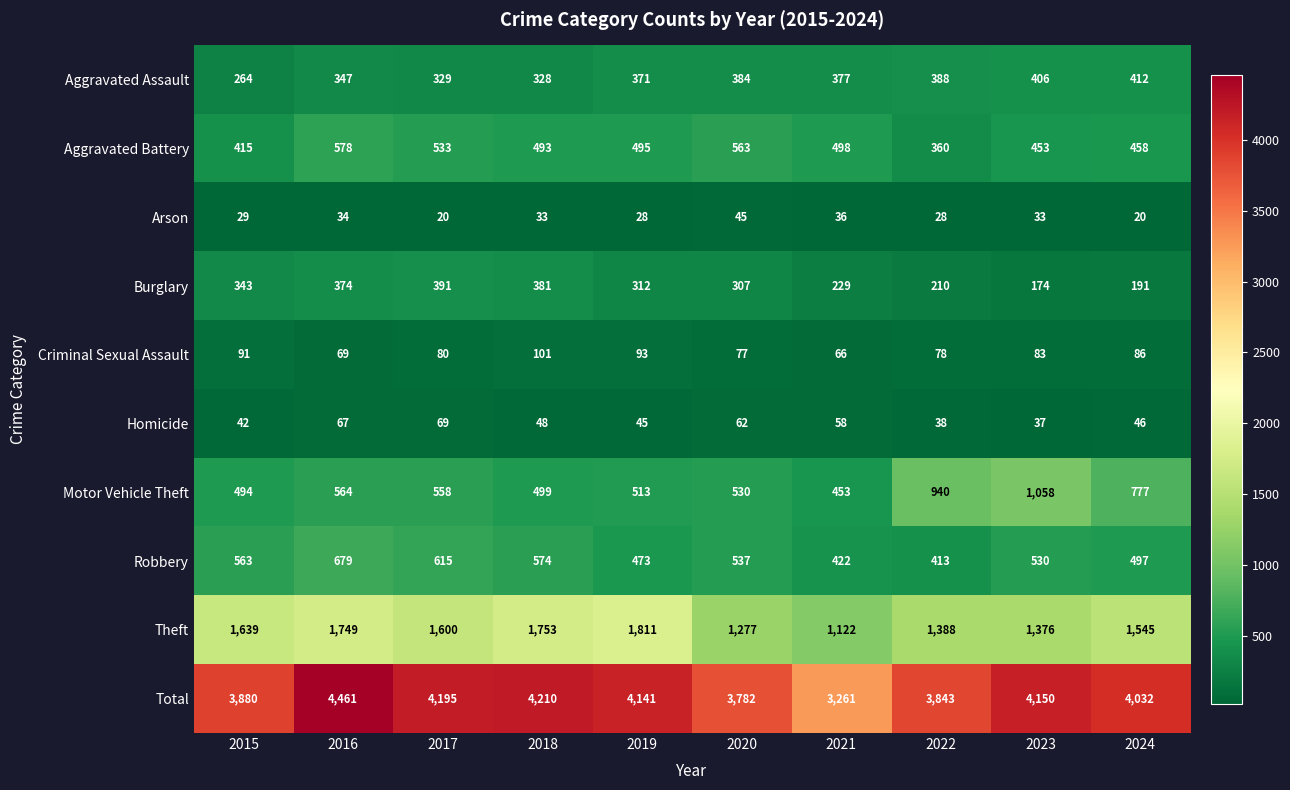

List the series in order of their peak value, lowest first.

Arson, Homicide, Criminal Sexual Assault, Burglary, Aggravated Assault, Aggravated Battery, Robbery, Motor Vehicle Theft, Theft, Total